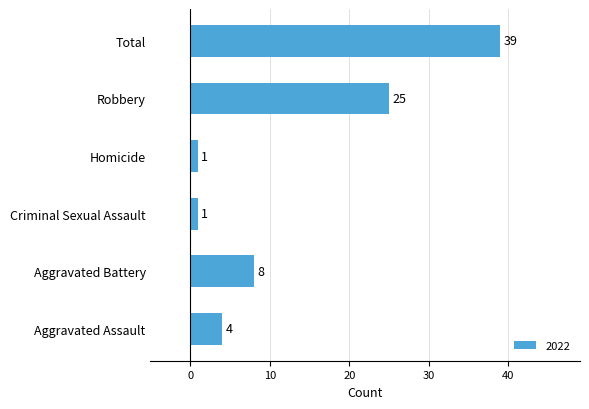

What is the change in value from Aggravated Assault to Aggravated Battery?

+4